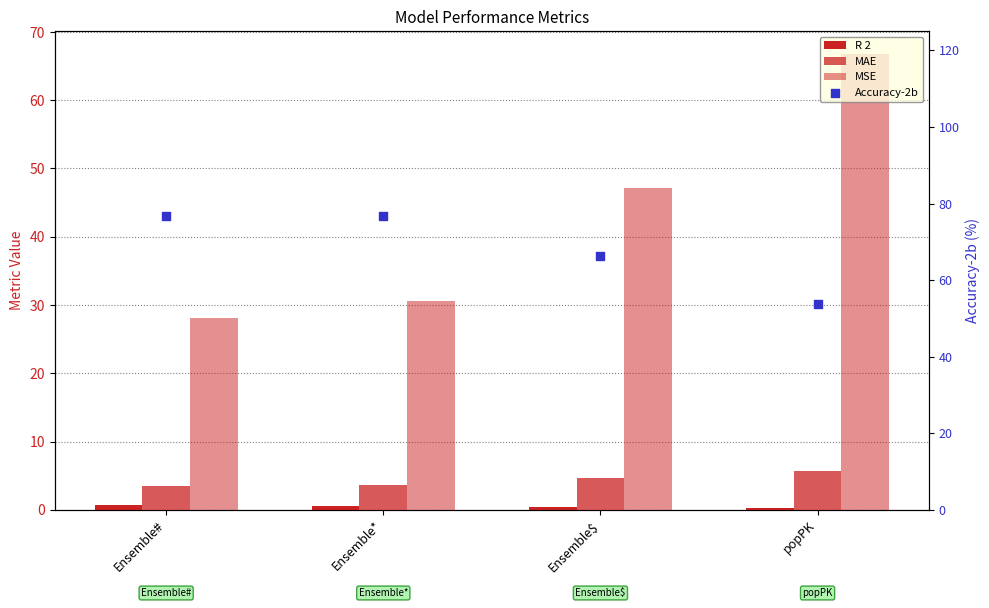

Which series has the widest spread of Y values?

MSE